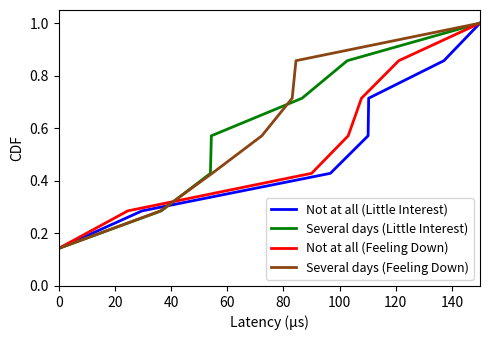

What is the highest value of the Several days (Feeling Down) series?

1.0